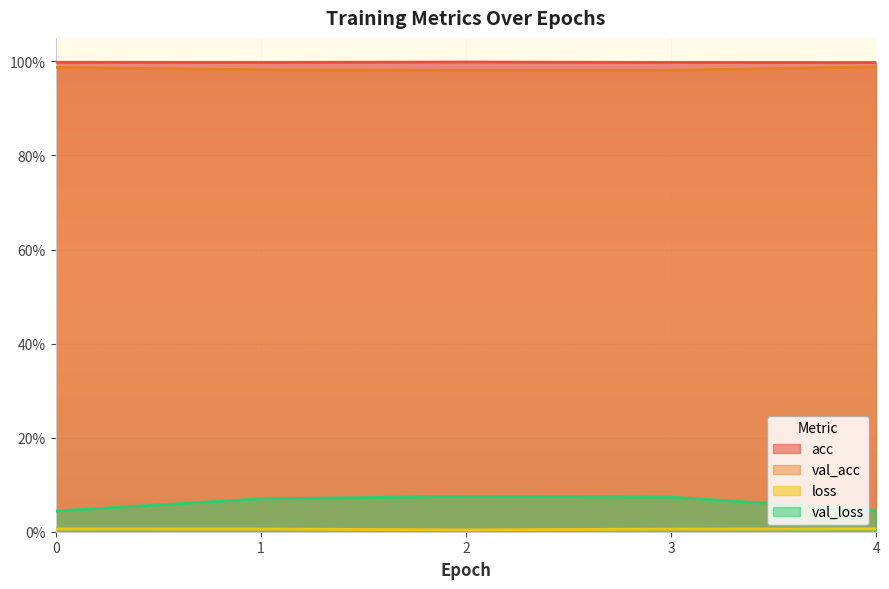

Reading left to right, what are all the values shown in this chart?

acc: 0=1.0	1=1.0	2=1.0	3=1.0	4=1.0
loss: 0=0.0	1=0.0	2=0.0	3=0.0	4=0.0
val_acc: 0=1.0	1=1.0	2=1.0	3=1.0	4=1.0
val_loss: 0=0.0	1=0.1	2=0.1	3=0.1	4=0.0